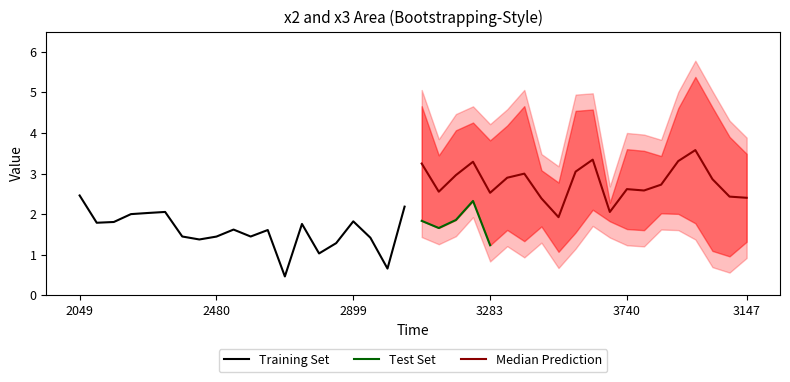

What is the label of the 4th point from the right?

3934